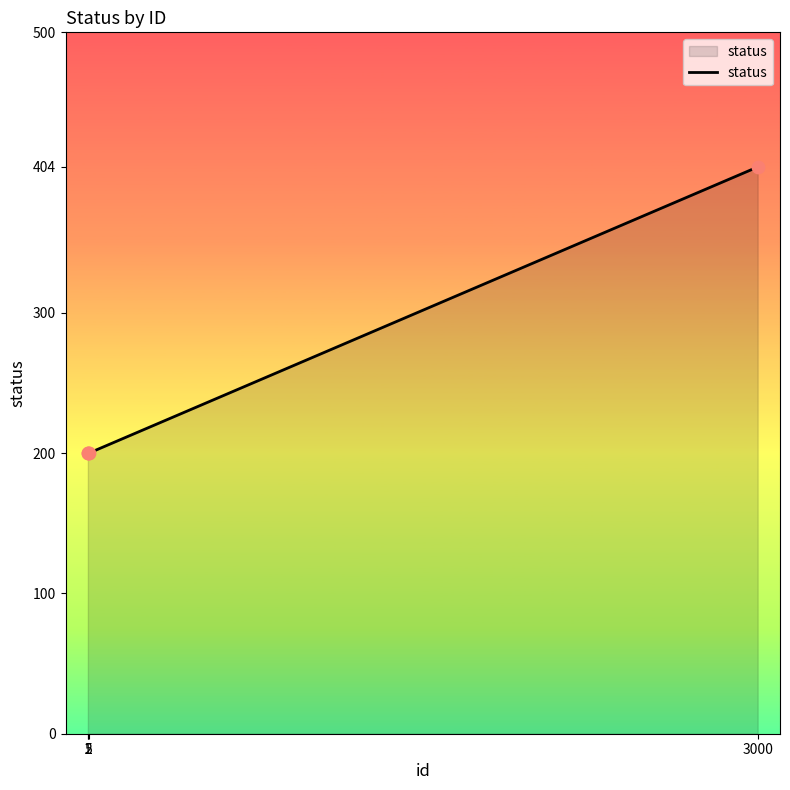

Between 5 and 3000, which is larger?

3000